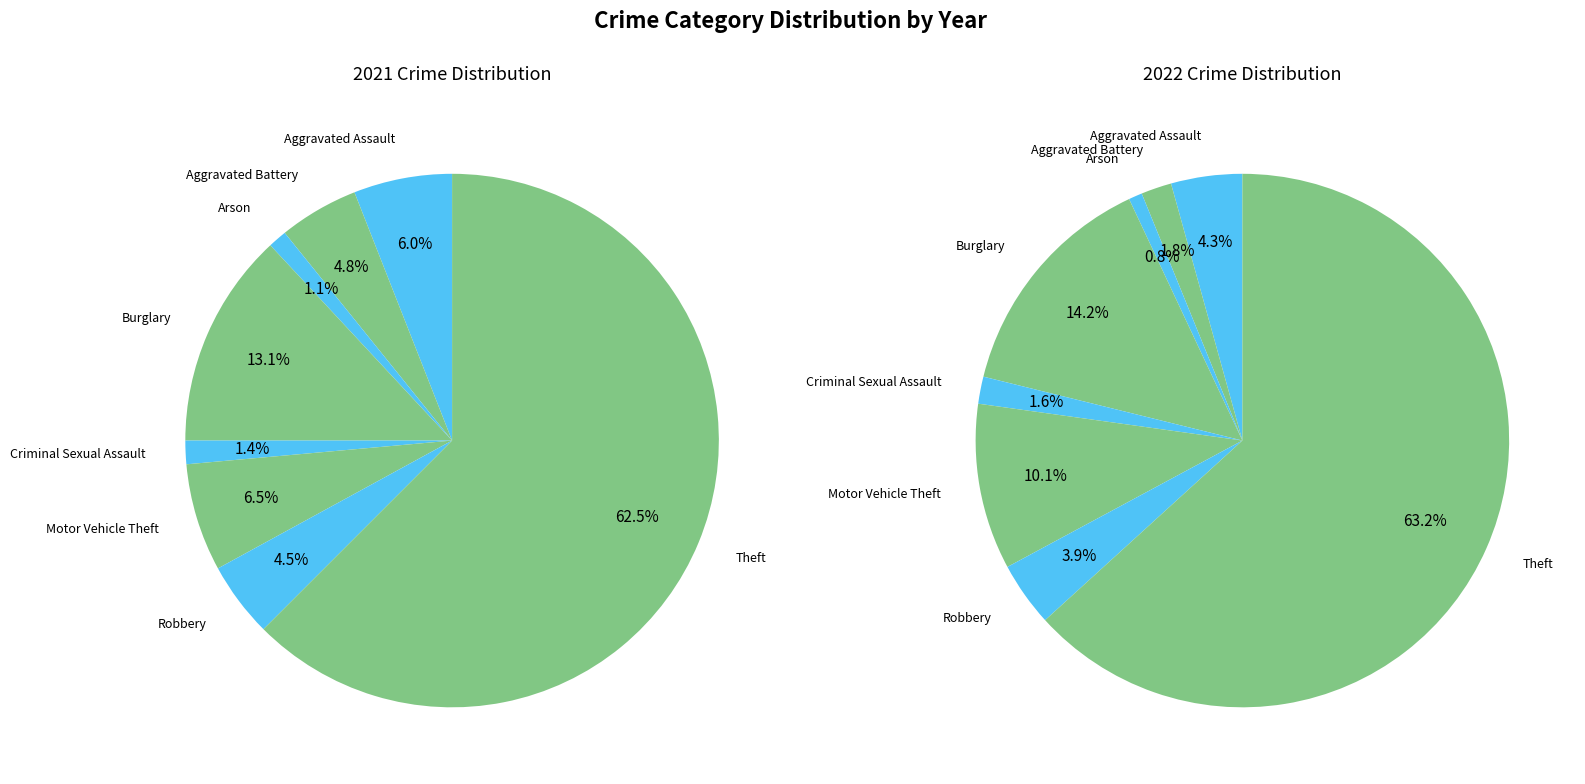

At 4, list the series in order from smallest to largest.

values_2021, values_2022